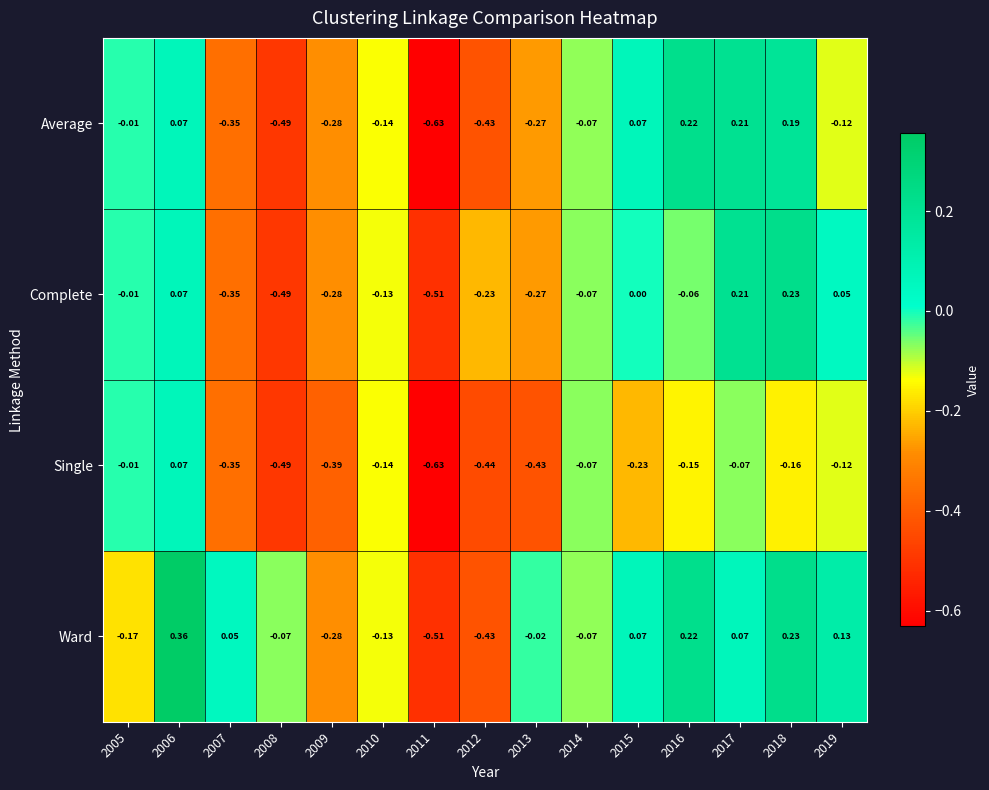

Which series has the largest range (max minus min)?

Ward